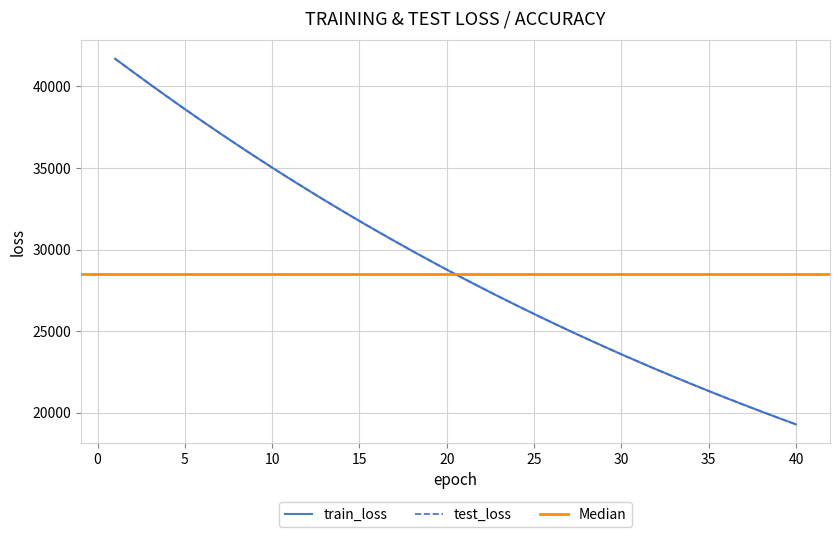

What is the lowest value of the train_loss series?

19273.6